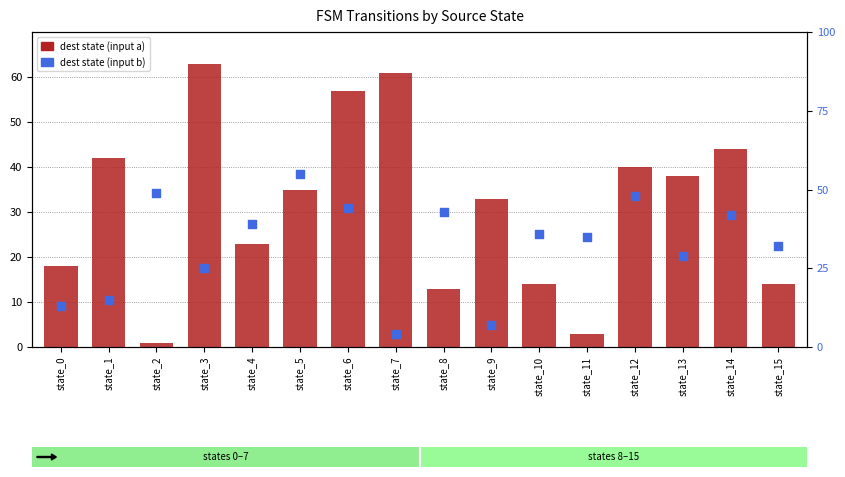

At which category is the sum across all series the highest?

state_6